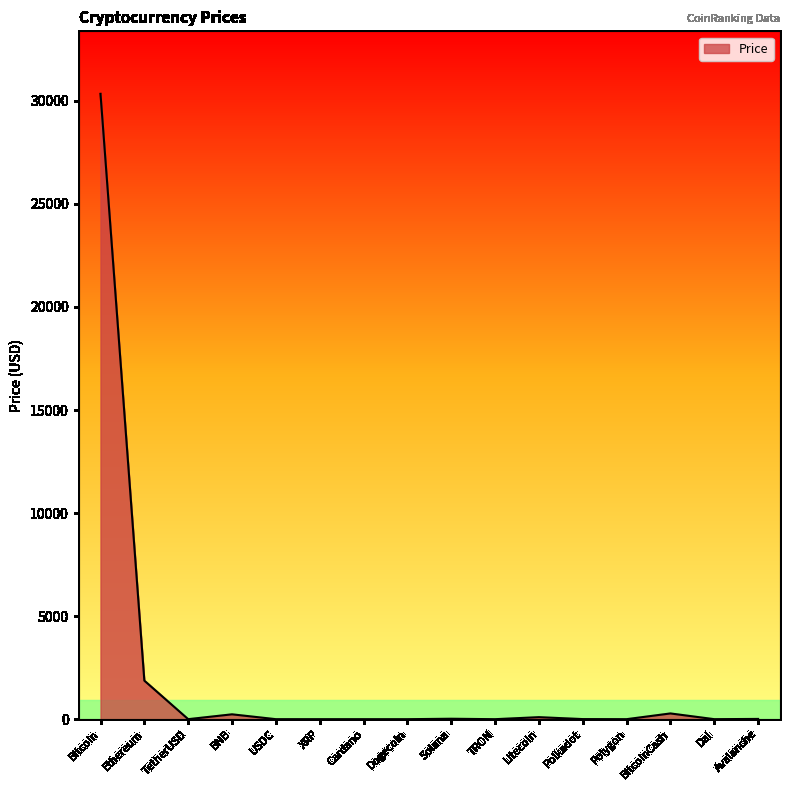

How many lines are shown in the chart?

1